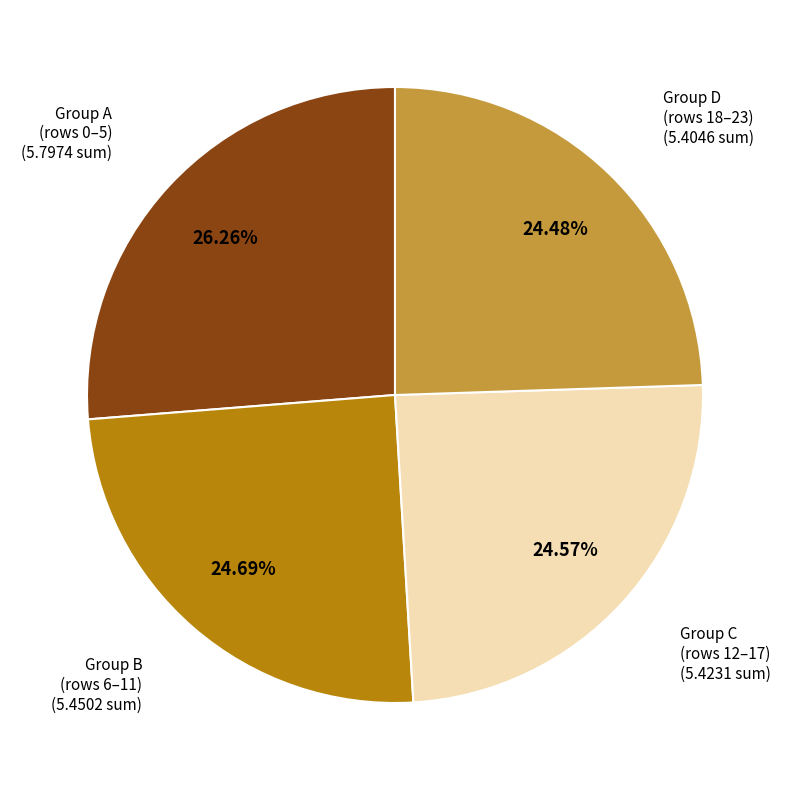

Is there any slice that represents more than half of the pie?

No